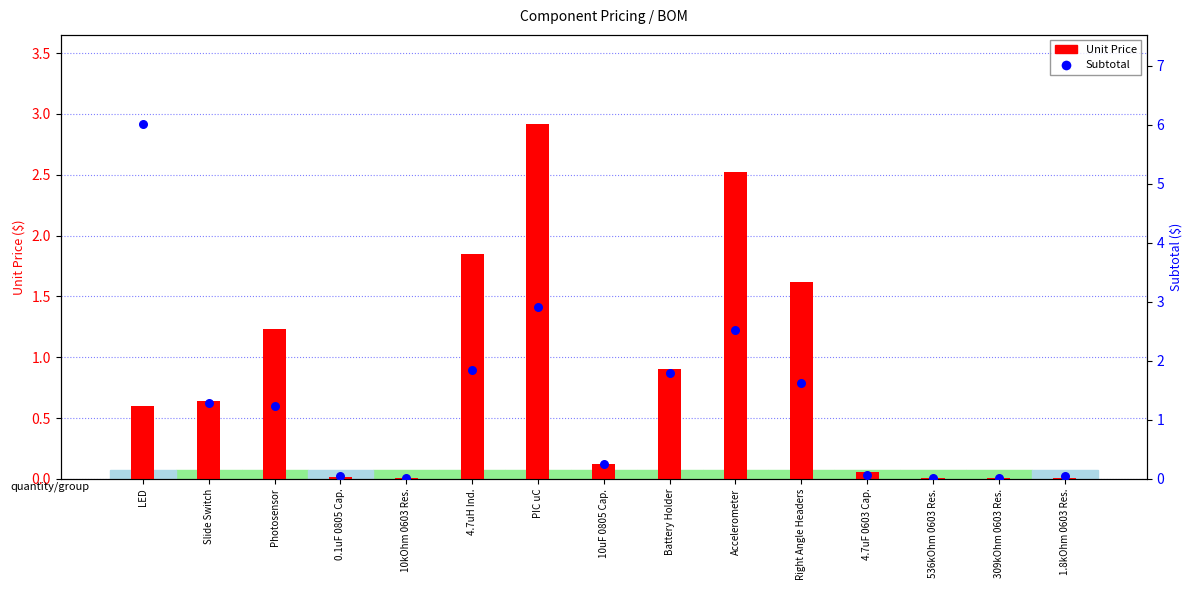

At which category is the sum across all series the highest?

LED